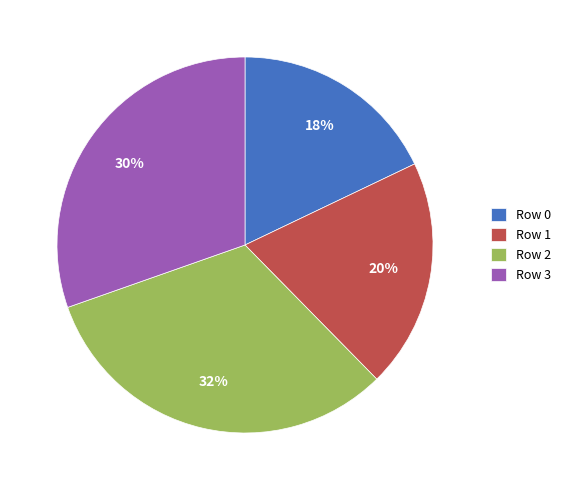

Is Row 3 the majority of the pie?

No